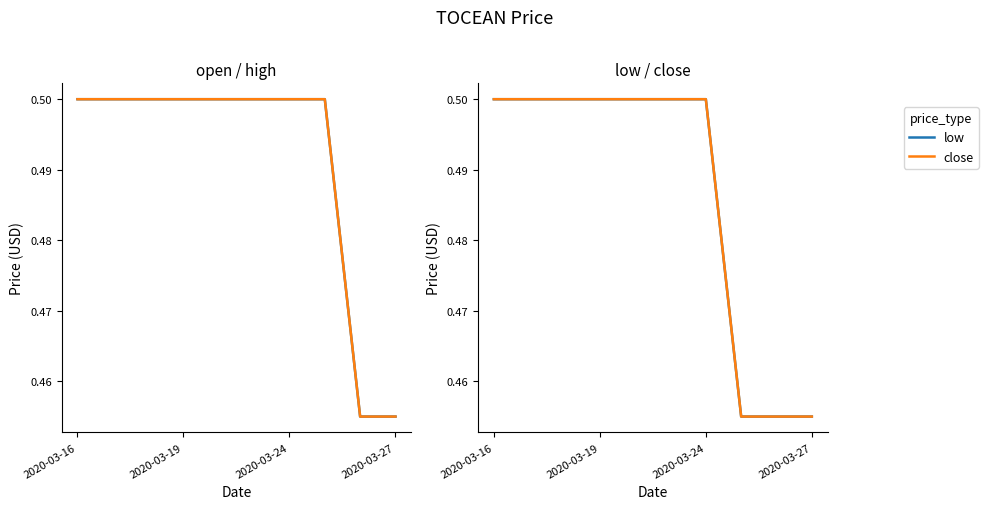

Which series has the largest total across all categories?

open